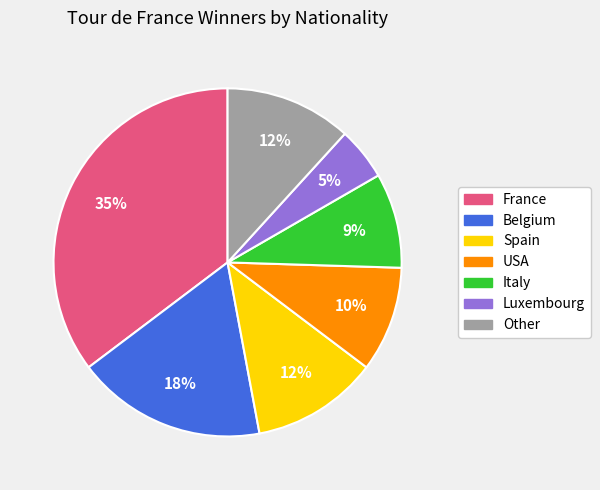

To the nearest percent, what is the average slice percentage?

14%